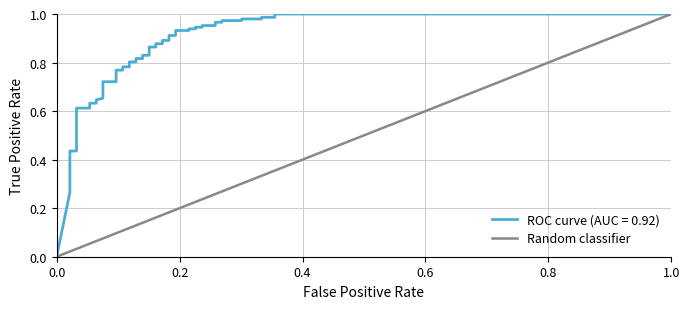

What is the maximum value shown in the chart?

1